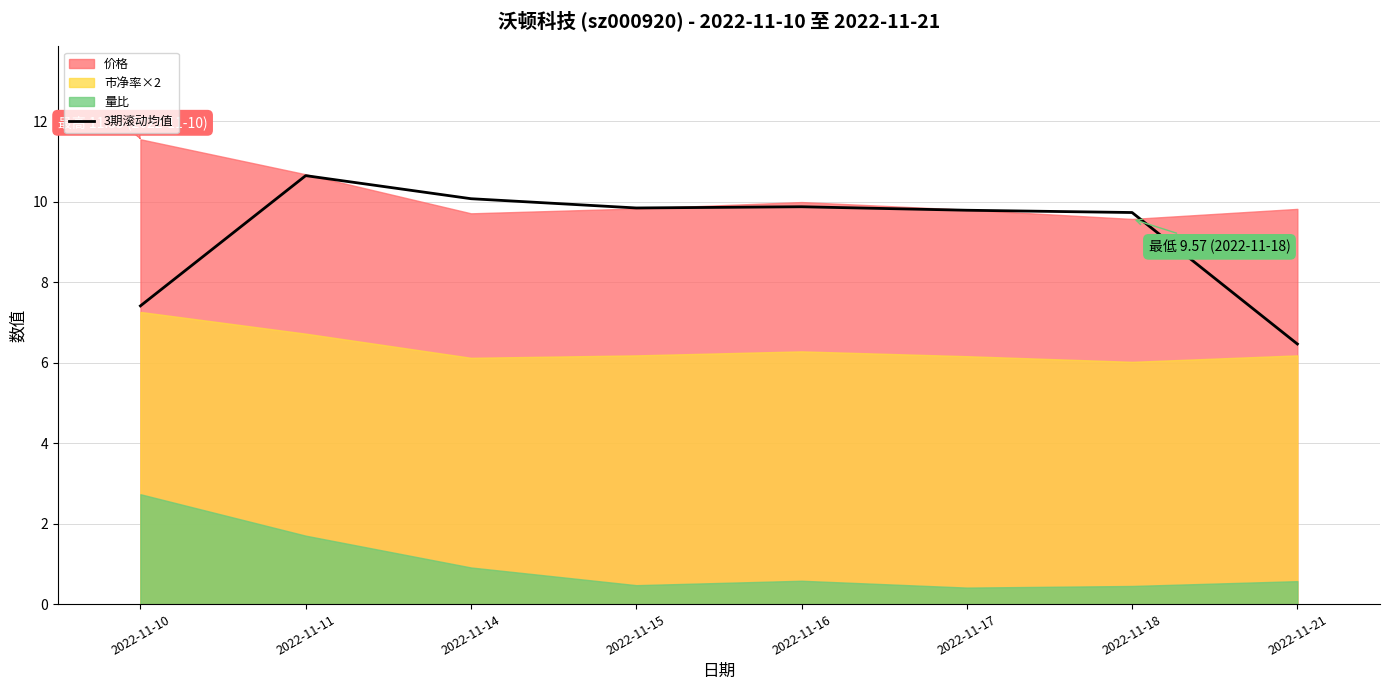

True or false: the data shows 7.4 at 2022-11-10.

True